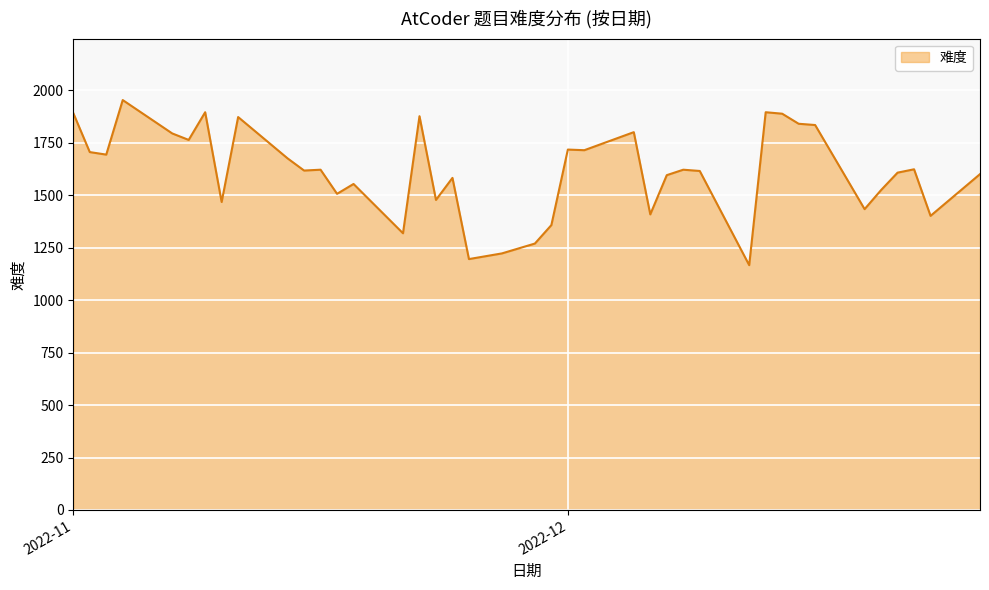

What is the difference between the maximum and minimum values?

787